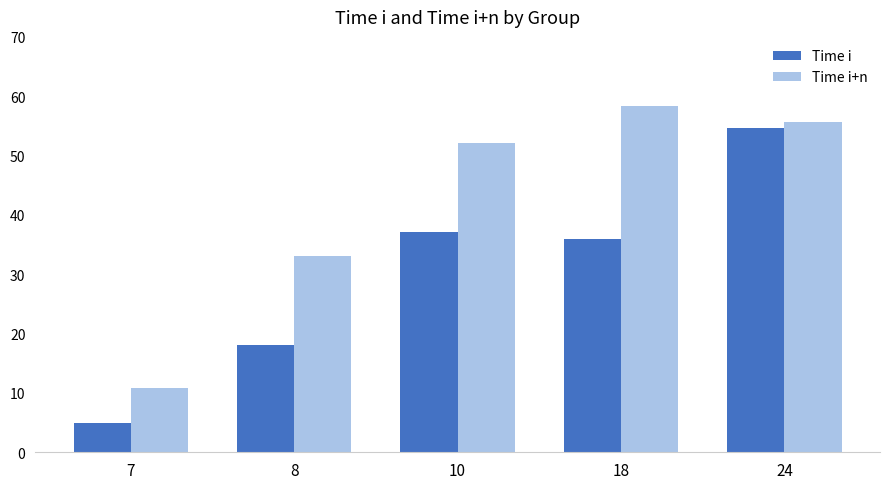

How many bars are there in total?

10